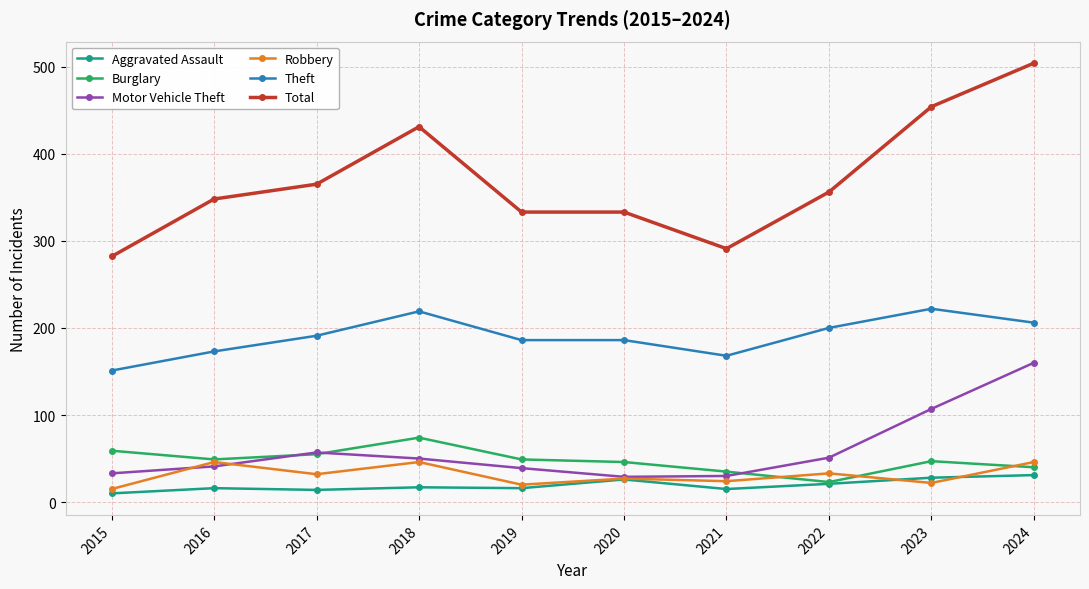

Which category has the lowest value in the Theft series?

2015